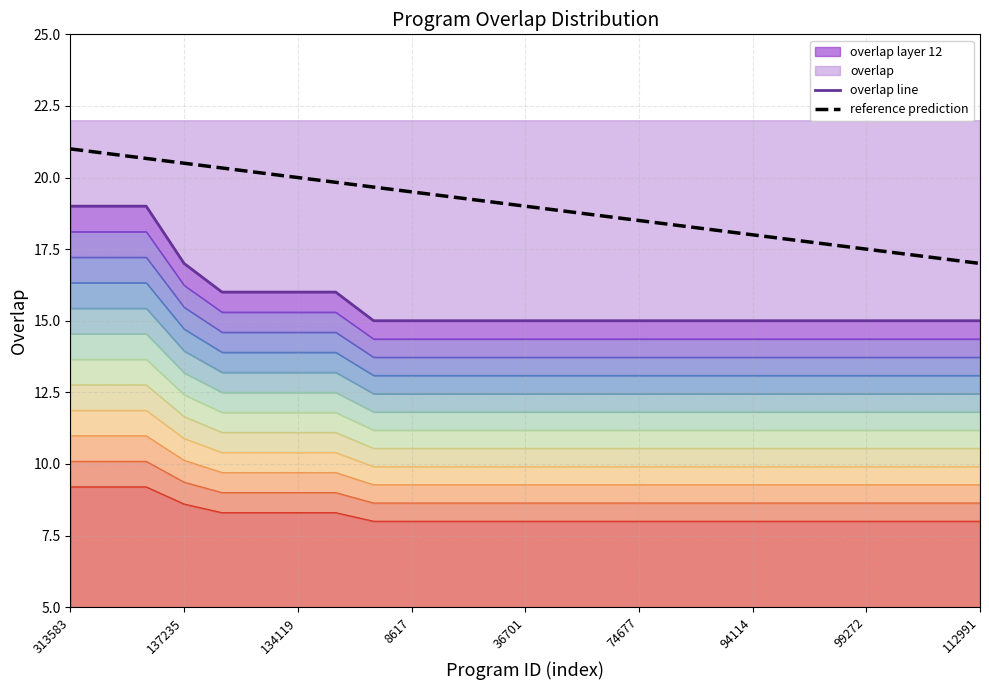

How many data points in reference prediction are above 19?

12